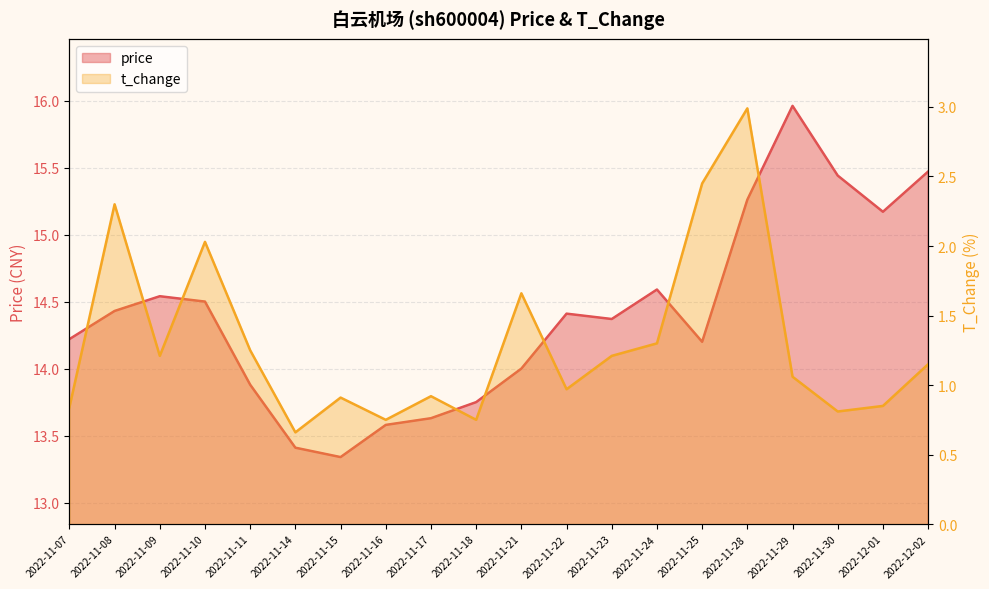

Reading left to right, transcribe all the data shown in this chart.

price: 14.2	14.4	14.5	14.5	13.9	13.4	13.3	13.6	13.6	13.8	14.0	14.4	14.4	14.6	14.2	15.3	16.0	15.4	15.2	15.5
t_change: 0.8	2.3	1.2	2.0	1.2	0.7	0.9	0.8	0.9	0.8	1.7	1.0	1.2	1.3	2.5	3.0	1.1	0.8	0.8	1.1